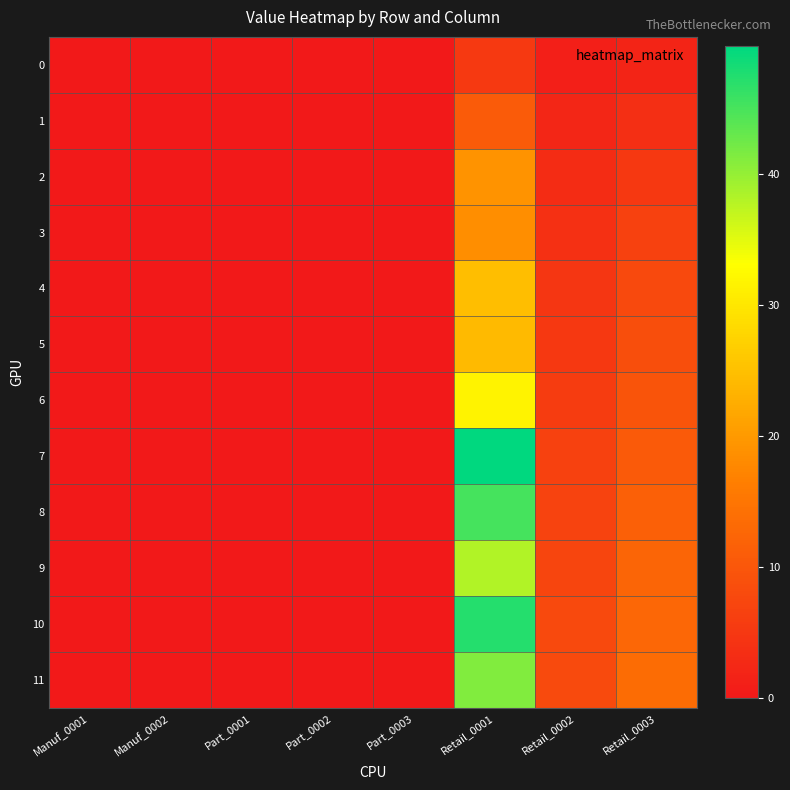

Reading left to right, transcribe all the data shown in this chart.

0: Manuf_0001=0.0	Manuf_0002=0.0	Part_0001=0.0	Part_0002=0.0	Part_0003=0.0	Retail_0001=5.4	Retail_0002=1.1	Retail_0003=1.9
1: Manuf_0001=0.0	Manuf_0002=0.0	Part_0001=0.0	Part_0002=0.0	Part_0003=0.0	Retail_0001=10.8	Retail_0002=2.2	Retail_0003=3.7
2: Manuf_0001=0.0	Manuf_0002=0.0	Part_0001=0.0	Part_0002=0.0	Part_0003=0.0	Retail_0001=19.1	Retail_0002=3.1	Retail_0003=5.1
3: Manuf_0001=0.0	Manuf_0002=0.0	Part_0001=0.0	Part_0002=0.0	Part_0003=0.0	Retail_0001=18.6	Retail_0002=3.9	Retail_0003=6.4
4: Manuf_0001=0.0	Manuf_0002=0.0	Part_0001=0.0	Part_0002=0.0	Part_0003=0.0	Retail_0001=24.8	Retail_0002=4.7	Retail_0003=7.8
5: Manuf_0001=0.0	Manuf_0002=0.0	Part_0001=0.0	Part_0002=0.0	Part_0003=0.0	Retail_0001=24.1	Retail_0002=5.2	Retail_0003=8.7
6: Manuf_0001=0.0	Manuf_0002=0.0	Part_0001=0.0	Part_0002=0.0	Part_0003=0.0	Retail_0001=31.6	Retail_0002=5.7	Retail_0003=9.7
7: Manuf_0001=0.0	Manuf_0002=0.0	Part_0001=0.0	Part_0002=0.0	Part_0003=0.0	Retail_0001=49.7	Retail_0002=6.4	Retail_0003=10.5
8: Manuf_0001=0.0	Manuf_0002=0.0	Part_0001=0.0	Part_0002=0.0	Part_0003=0.0	Retail_0001=45.2	Retail_0002=6.9	Retail_0003=11.5
9: Manuf_0001=0.0	Manuf_0002=0.0	Part_0001=0.0	Part_0002=0.0	Part_0003=0.0	Retail_0001=38.1	Retail_0002=7.3	Retail_0003=12.4
10: Manuf_0001=0.0	Manuf_0002=0.0	Part_0001=0.0	Part_0002=0.0	Part_0003=0.0	Retail_0001=47.2	Retail_0002=7.9	Retail_0003=12.7
11: Manuf_0001=0.0	Manuf_0002=0.0	Part_0001=0.0	Part_0002=0.0	Part_0003=0.0	Retail_0001=41.3	Retail_0002=8.1	Retail_0003=13.5